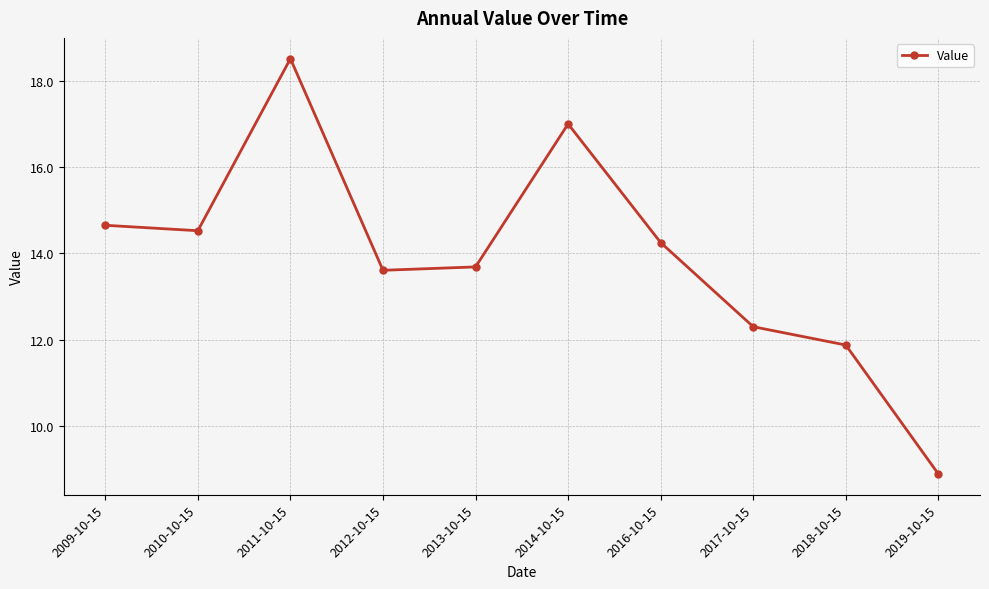

Which label corresponds to the largest value in the chart?

2011-10-15